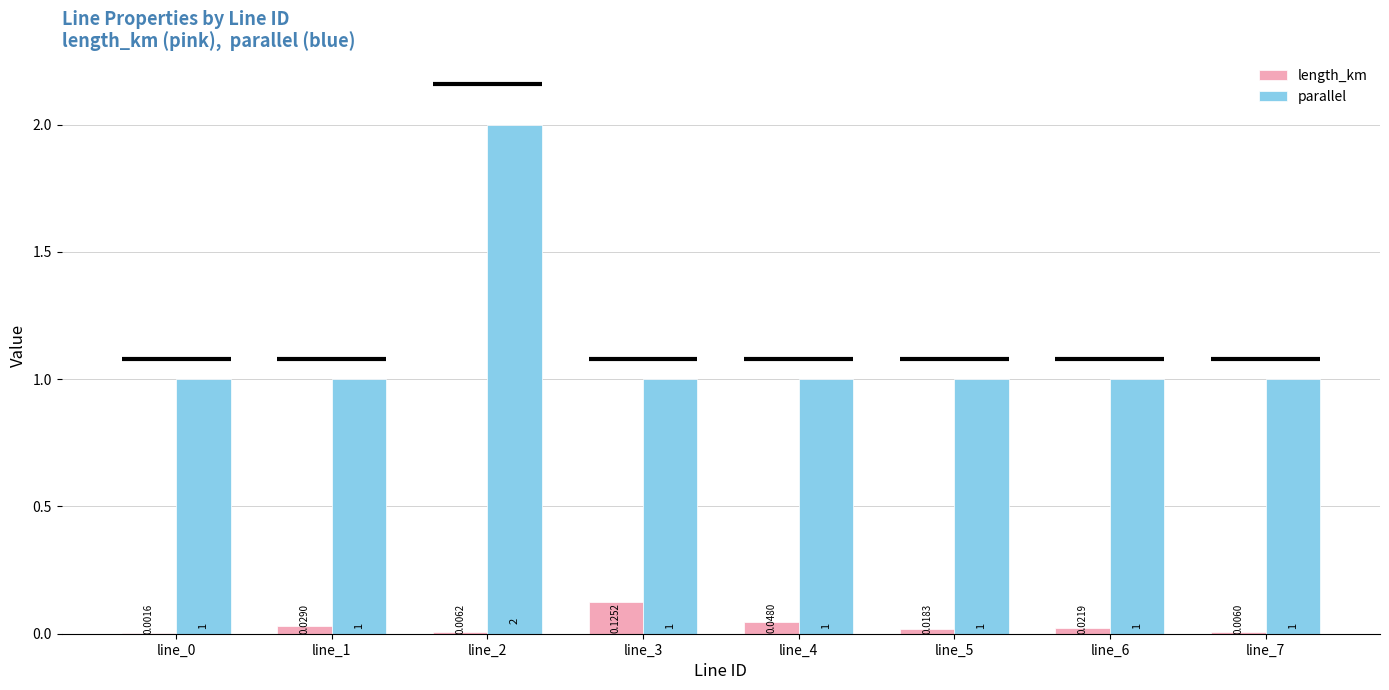

At which category is the sum across all series the highest?

line_2